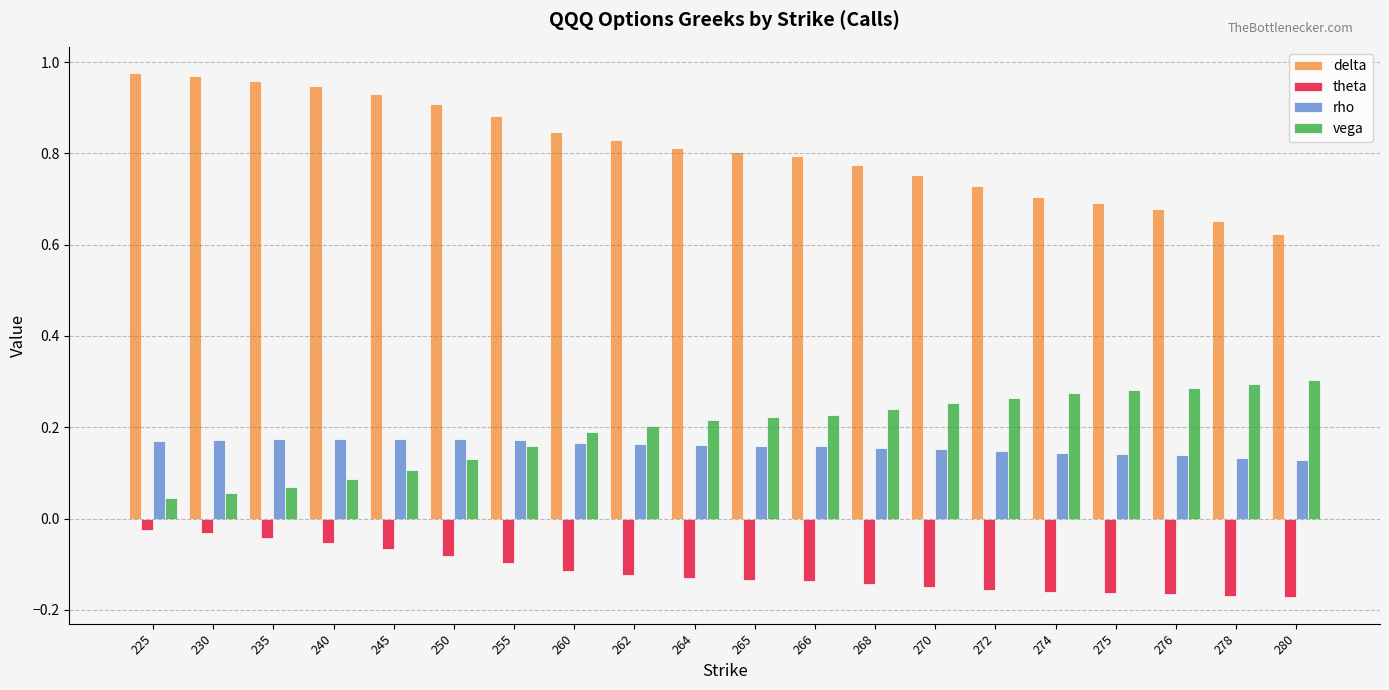

How many bars are there in total?

80